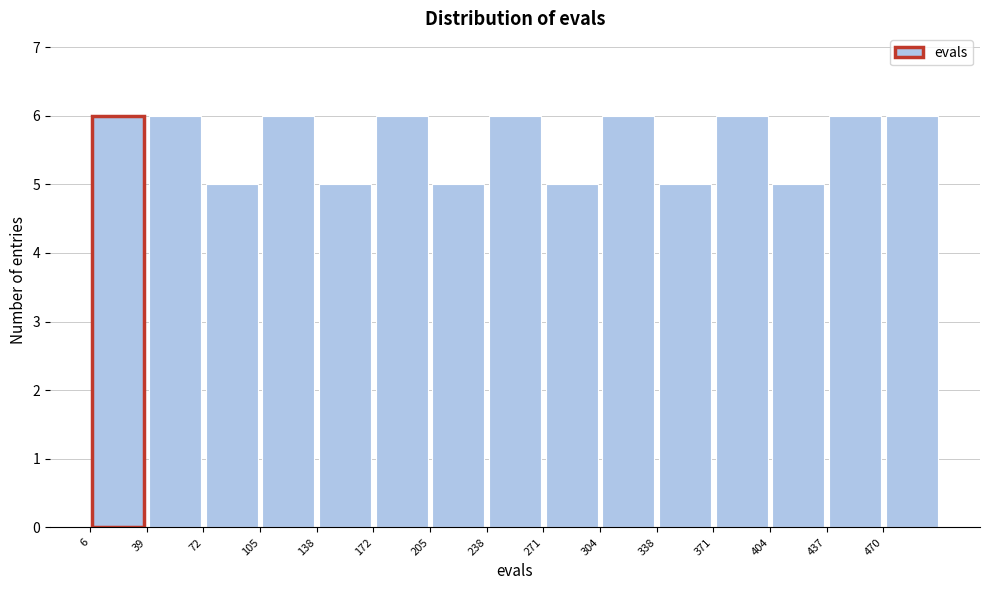

Reading left to right, transcribe this chart: for each bar, give the range it covers on the x-axis and its height. Neither the bar edges nor the heights are printed on the chart, so give them approximately, as read against the axes.

5 to 40: 6
40 to 70: 6
70 to 105: 5
105 to 140: 6
140 to 170: 5
170 to 205: 6
205 to 240: 5
240 to 270: 6
270 to 305: 5
305 to 340: 6
340 to 370: 5
370 to 405: 6
405 to 440: 5
440 to 470: 6
470 to 505: 6